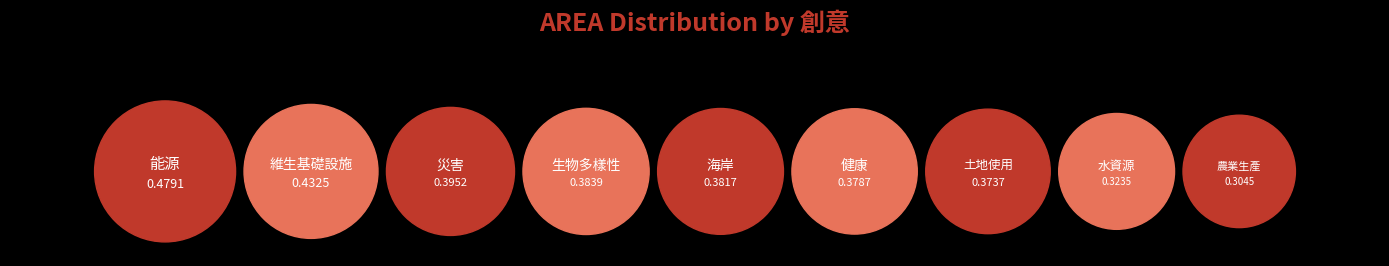

To the nearest percent, what percentage of the pie is 土地使用?

11%